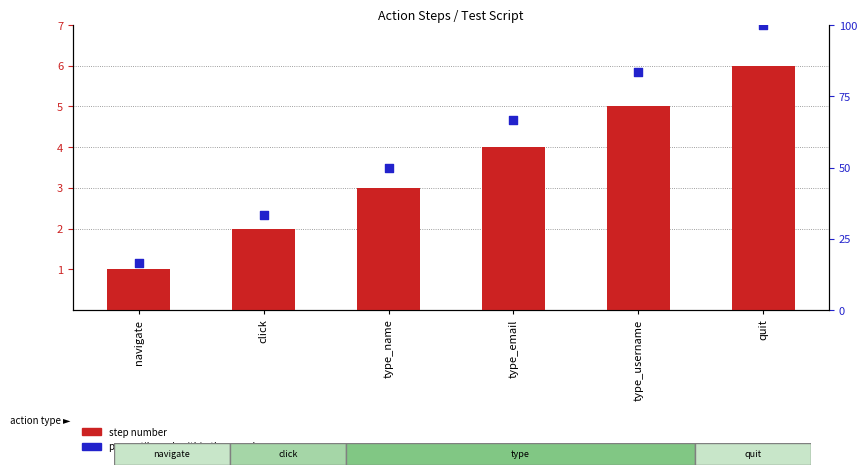

At which category is the sum across all series the highest?

quit